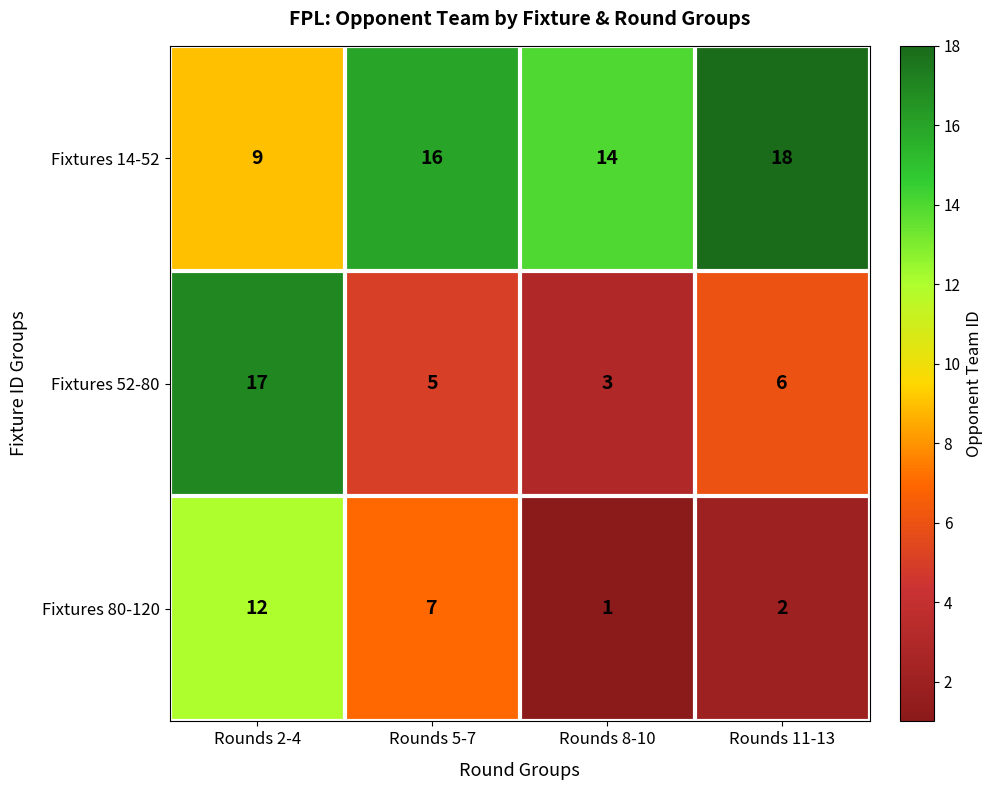

At which category does the chart reach its peak across all series?

Rounds 11-13